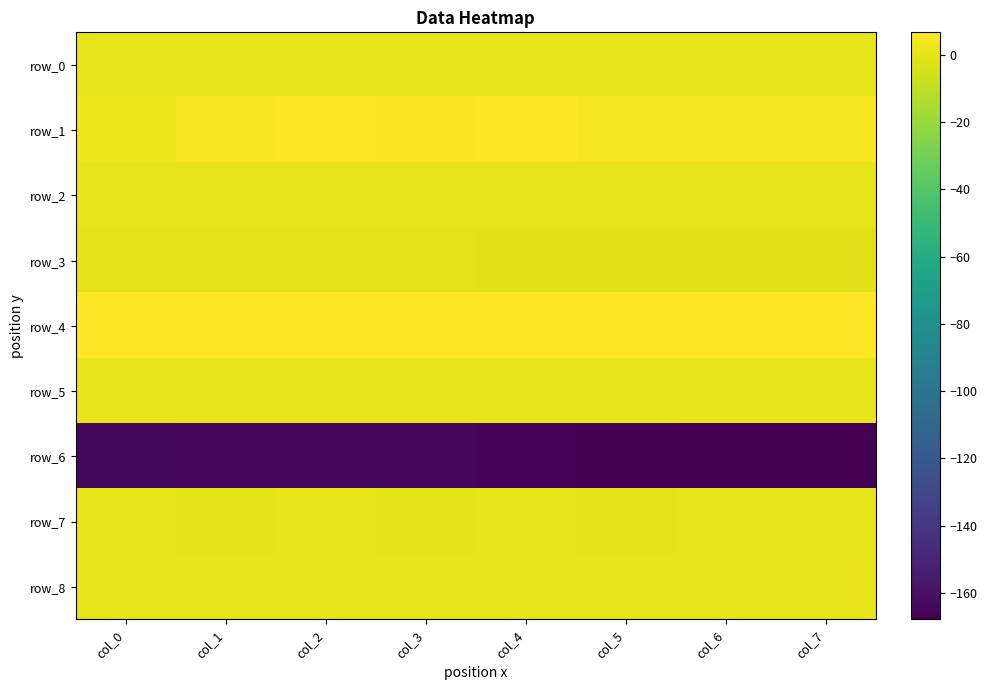

Reading left to right, what are all the values shown in this chart?

row_0: 0.3	0.3	0.3	0.3	0.3	0.3	0.2	0.3
row_1: 2.6	5.1	6.7	5.8	6.5	4.6	4.4	4.6
row_2: 0.1	0.0	0.1	0.1	0.1	0.1	0.0	0.1
row_3: -0.8	-0.8	-0.8	-0.8	-0.8	-0.8	-0.8	-0.8
row_4: 6.7	6.7	6.6	6.6	6.6	6.6	6.5	6.5
row_5: -0.0	-0.0	-0.0	-0.0	-0.0	-0.0	-0.0	-0.0
row_6: -164.2	-164.6	-165.1	-165.8	-166.4	-166.9	-167.4	-167.8
row_7: 0.1	-0.1	-0.1	-0.1	0.0	-0.1	-0.0	-0.1
row_8: 0.9	1.0	0.9	0.9	1.1	1.0	1.0	1.1